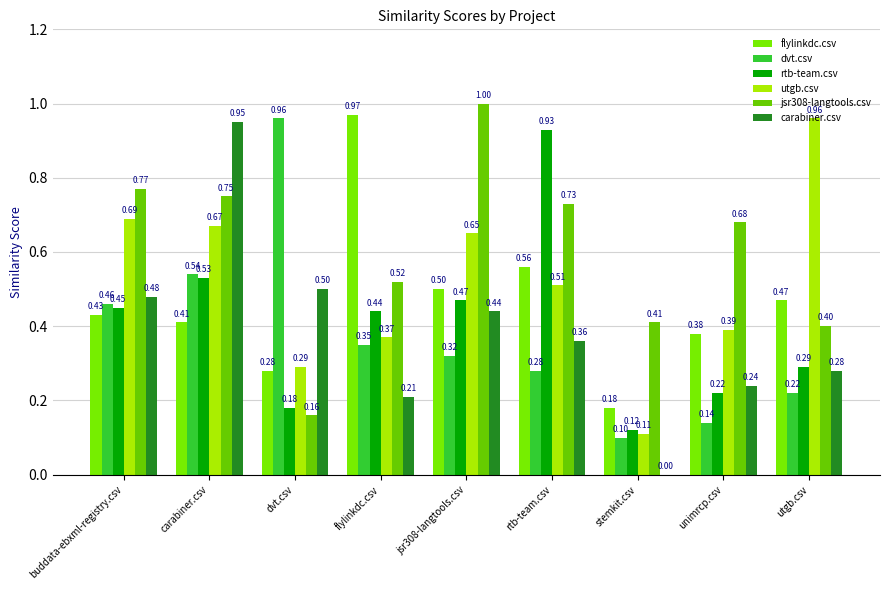

How many data points does each series have?

9